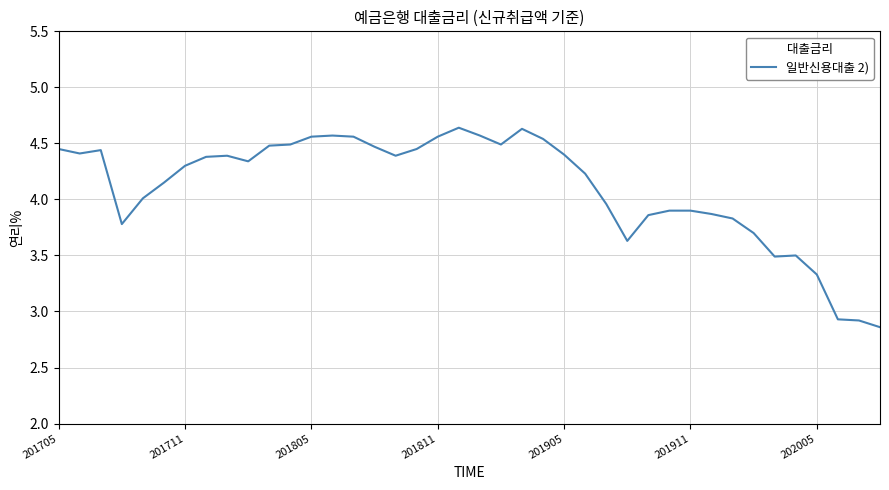

What is the difference between the maximum and minimum values?

1.8